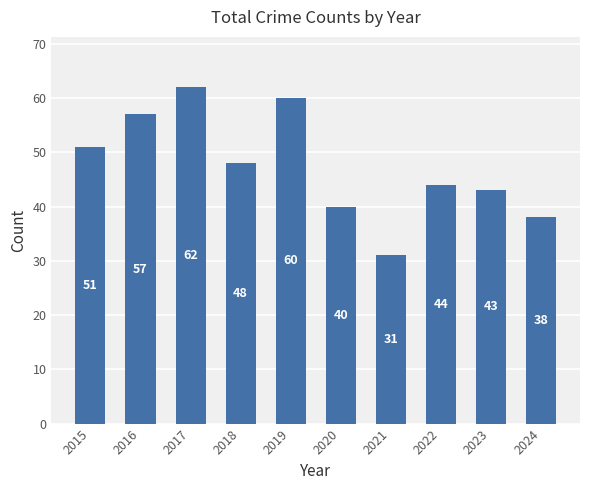

List the labels in order of value, largest first.

2017, 2019, 2016, 2015, 2018, 2022, 2023, 2020, 2024, 2021